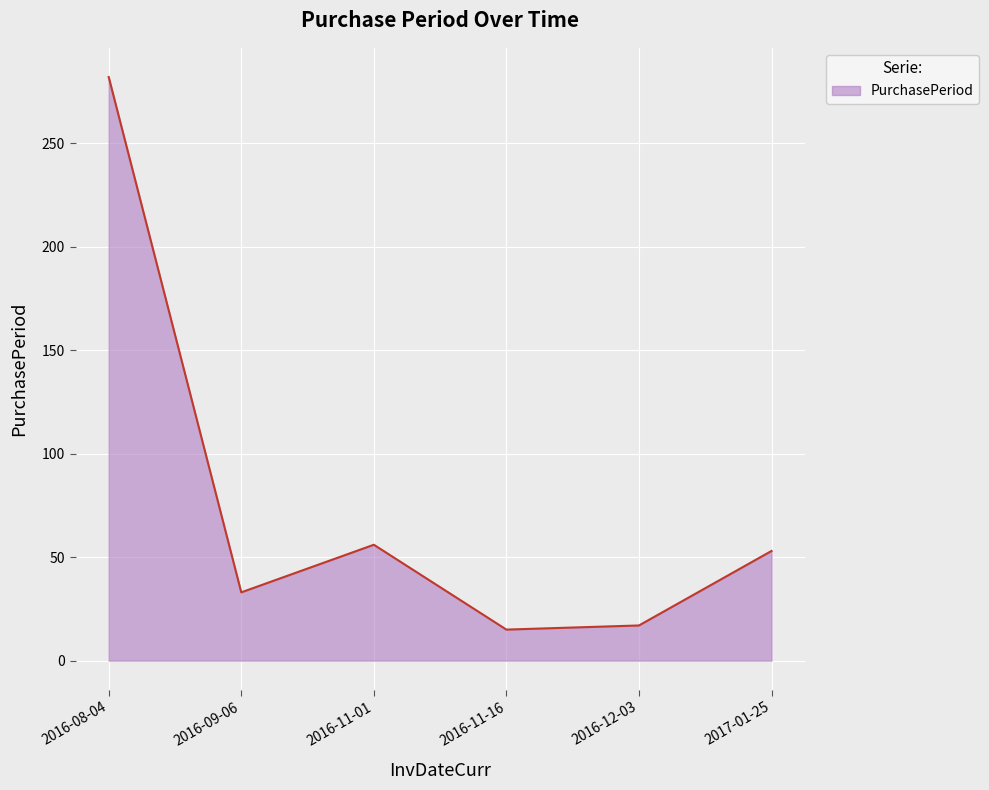

Does the chart have visible grid lines?

Yes